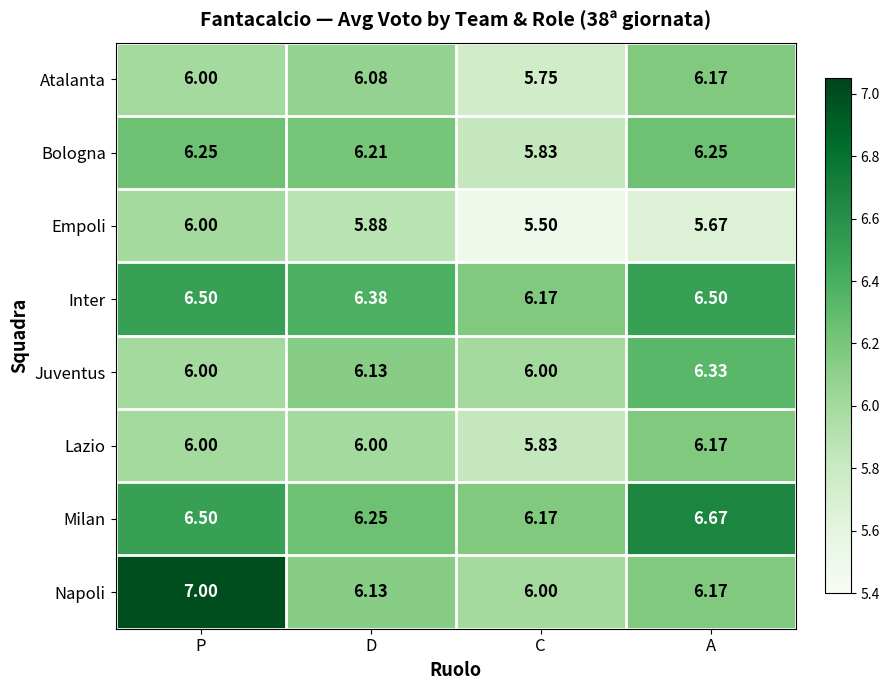

Which series has the largest range (max minus min)?

Napoli